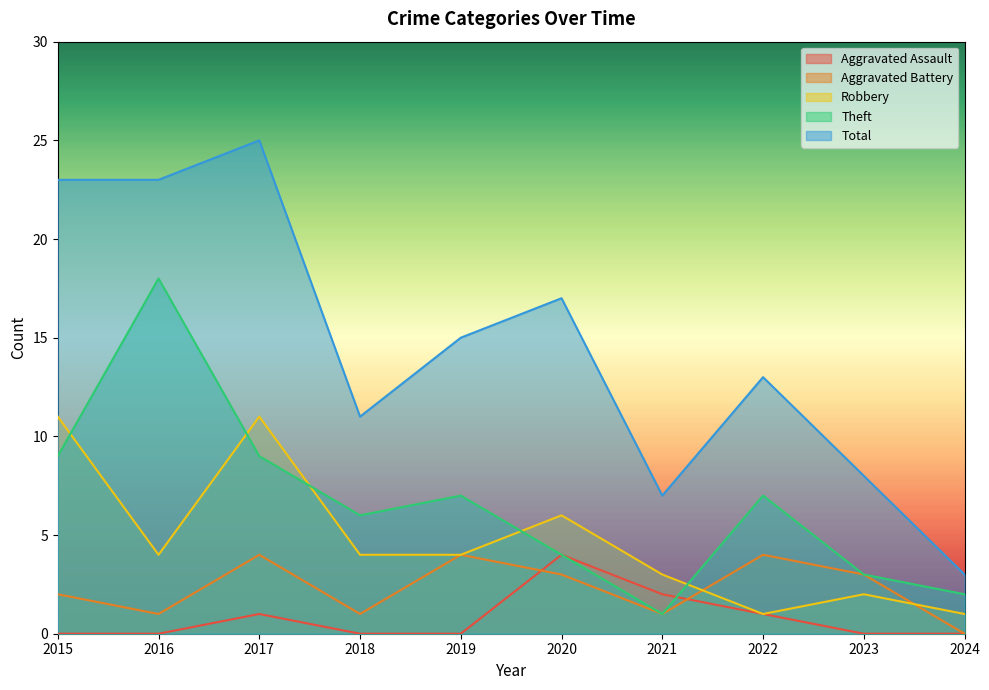

List the labels in order of Aggravated Assault value, largest first.

2020, 2021, 2017, 2022, 2015, 2016, 2018, 2019, 2023, 2024